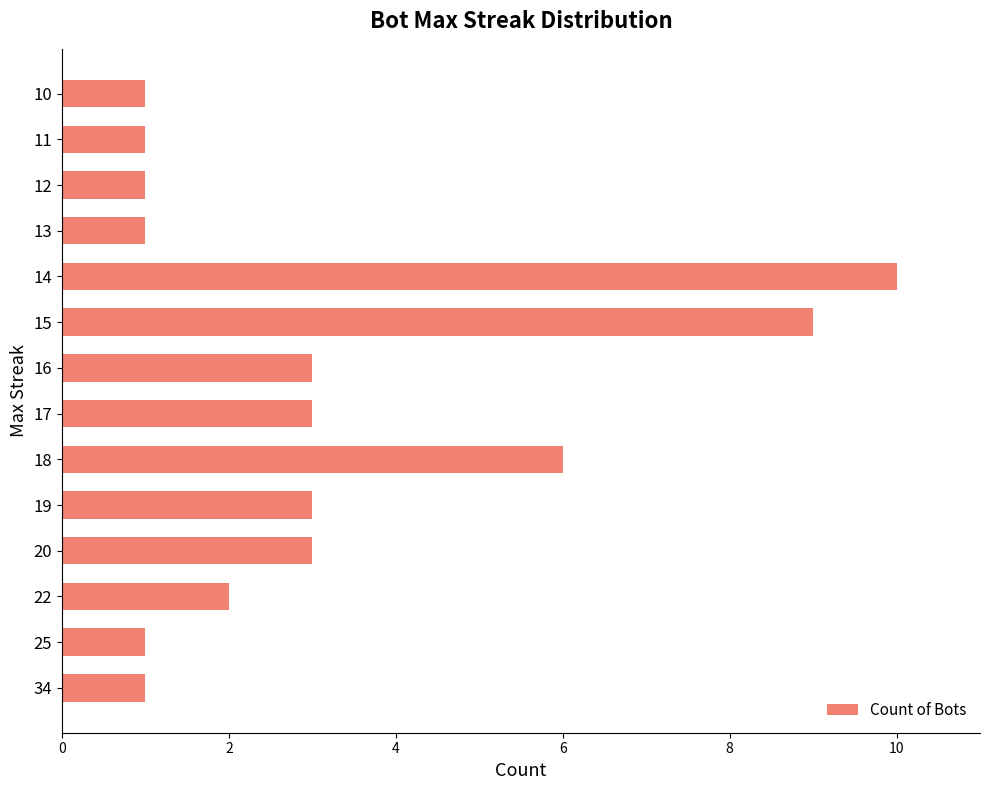

True or false: the data shows 2 at 10.

False